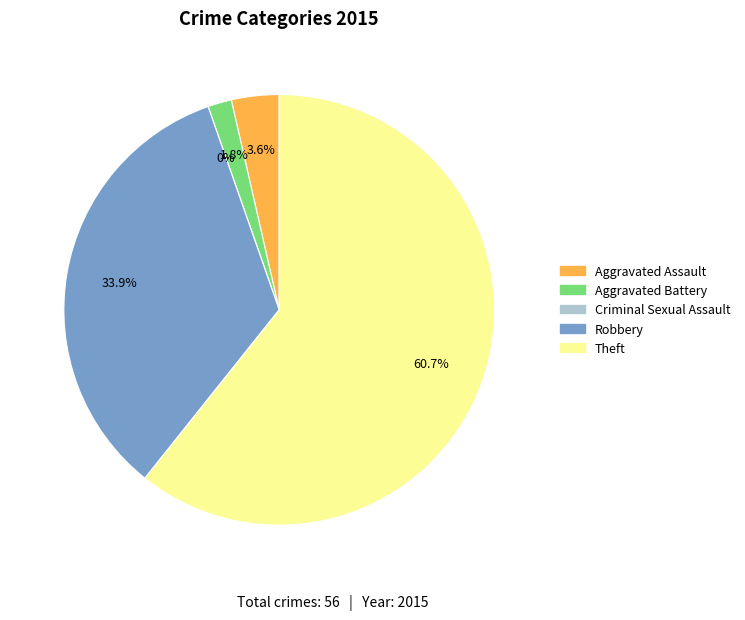

What percentage is the Theft slice, to the nearest percent?

61%